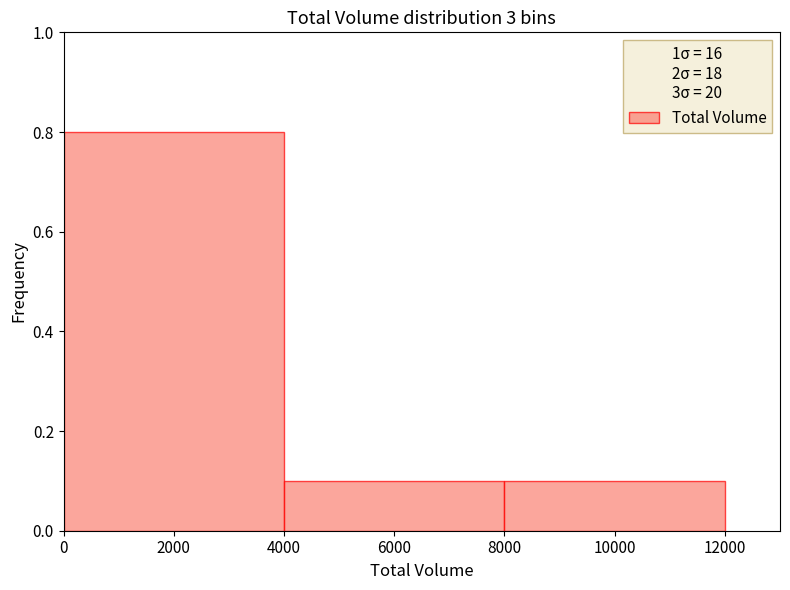

What is the height of the bar covering 8000 to 12000 on the x-axis? The values are not printed on the chart, so give them approximately, as read against the axis.

0.1